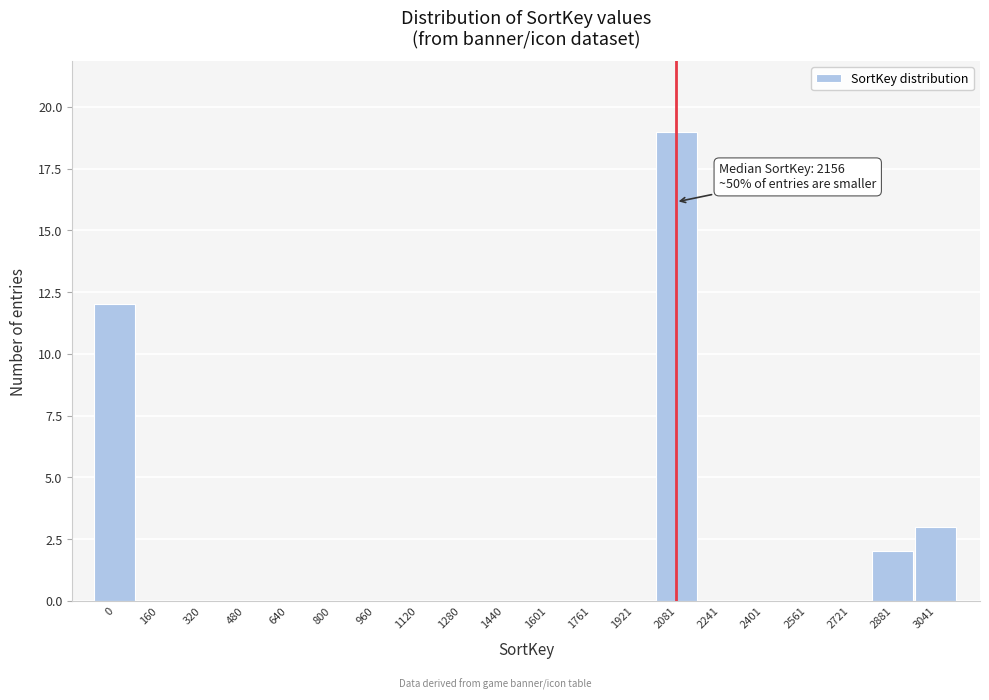

Reading left to right, list all the values displayed in this chart.

0=12	160=0	320=0	480=0	640=0	800=0	960=0	1120=0	1280=0	1440=0	1601=0	1761=0	1921=0	2081=19	2241=0	2401=0	2561=0	2721=0	2881=2	3041=3